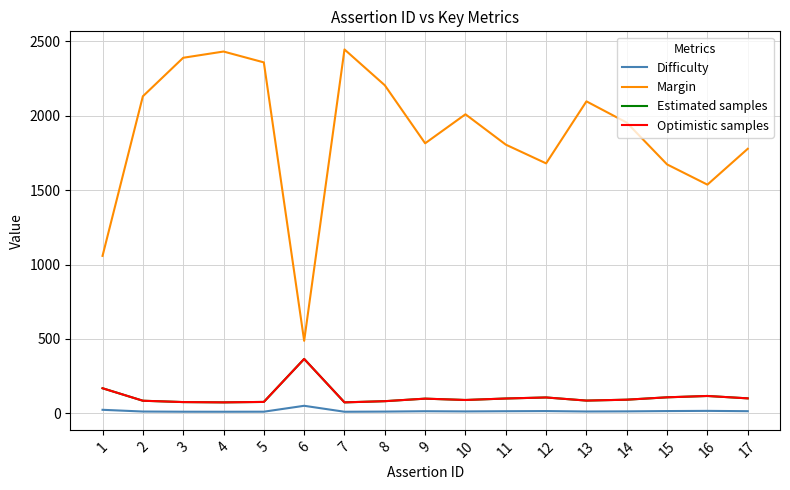

Is this an area chart (filled region under the line)?

No